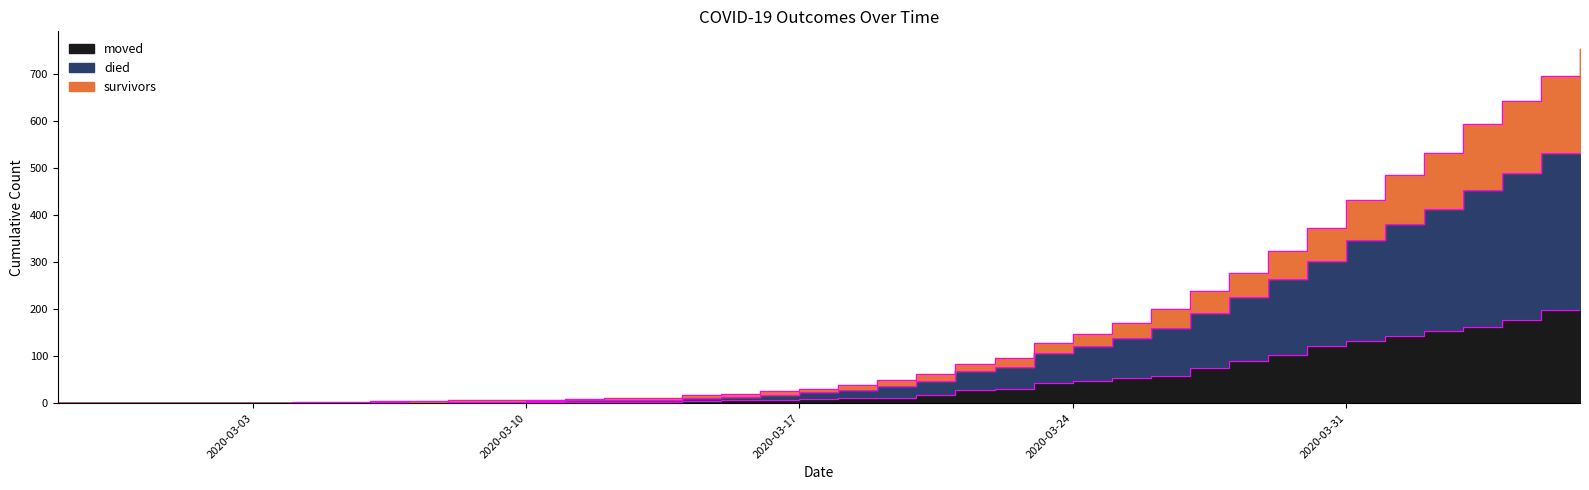

Between 2020-03-05 and 2020-03-21, which is larger?

2020-03-21